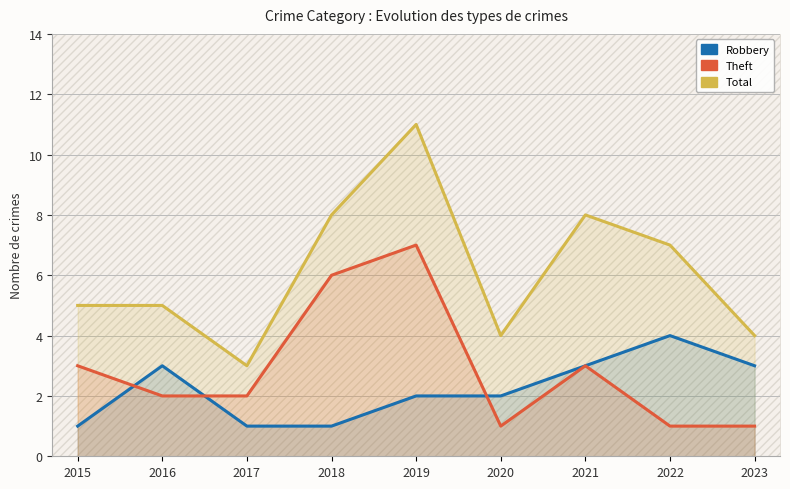

Reading left to right, extract all data points from this chart.

Robbery: 2015=1	2016=3	2017=1	2018=1	2019=2	2020=2	2021=3	2022=4	2023=3
Theft: 2015=3	2016=2	2017=2	2018=6	2019=7	2020=1	2021=3	2022=1	2023=1
Total: 2015=5	2016=5	2017=3	2018=8	2019=11	2020=4	2021=8	2022=7	2023=4